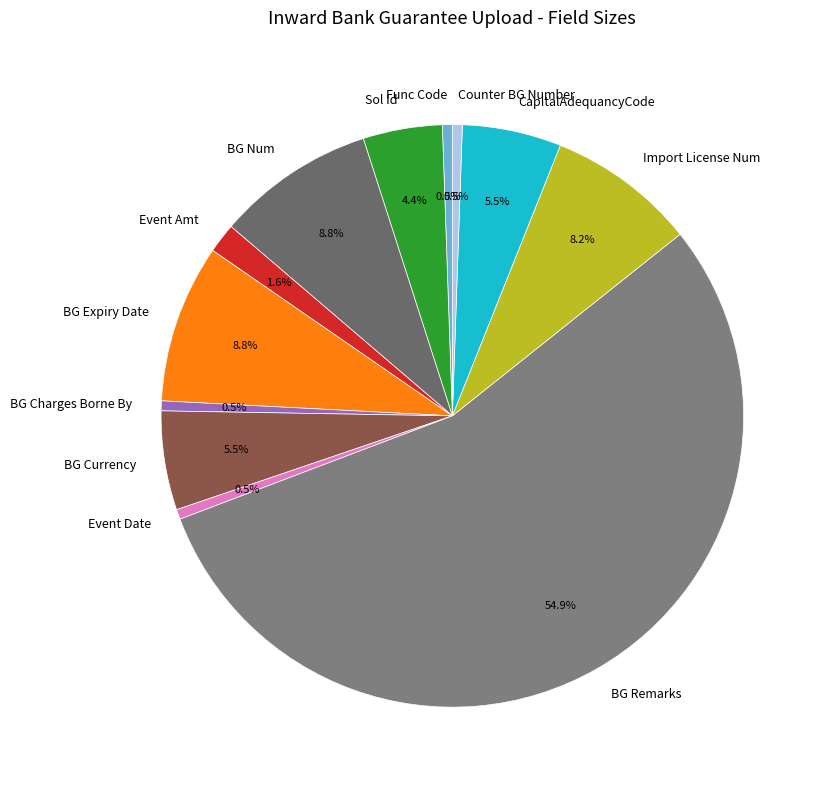

What is the ratio of the value at BG Num to the value at Func Code?

16.0